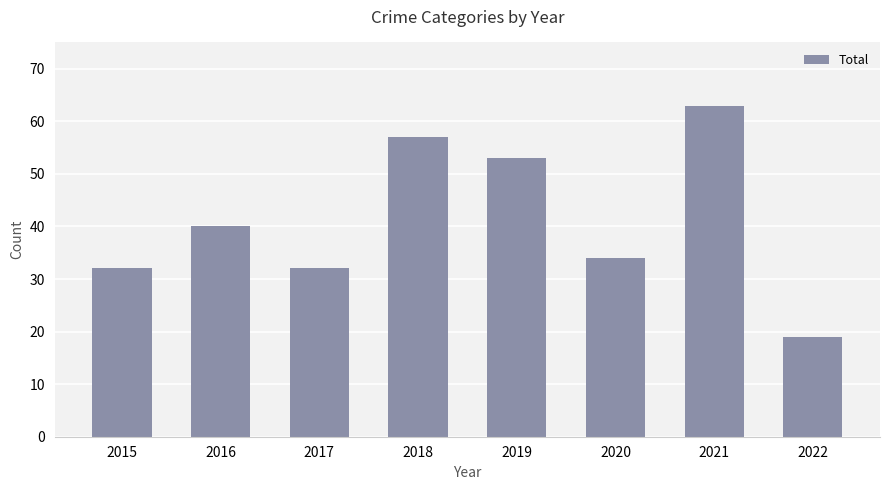

Which category has the lowest value across all series?

2022